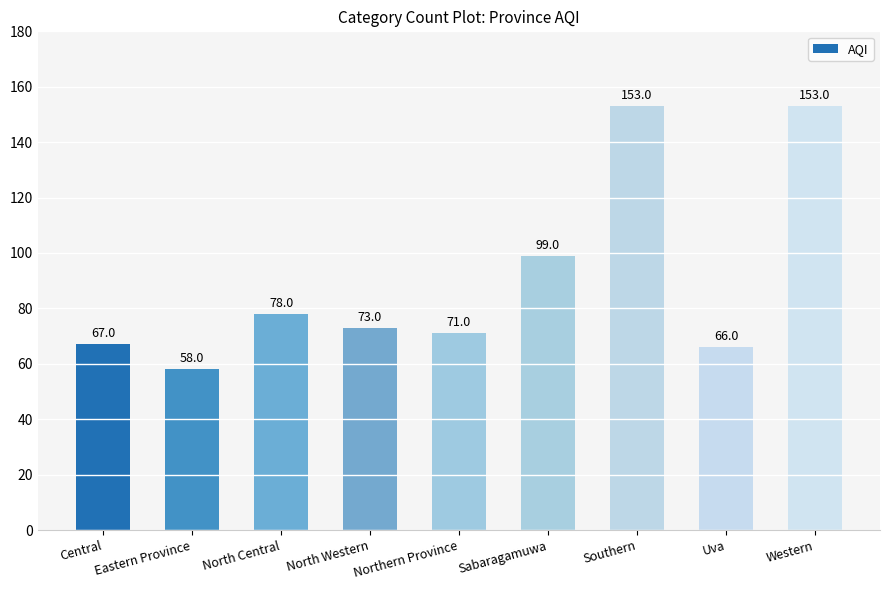

What is the minimum value shown in the chart?

58